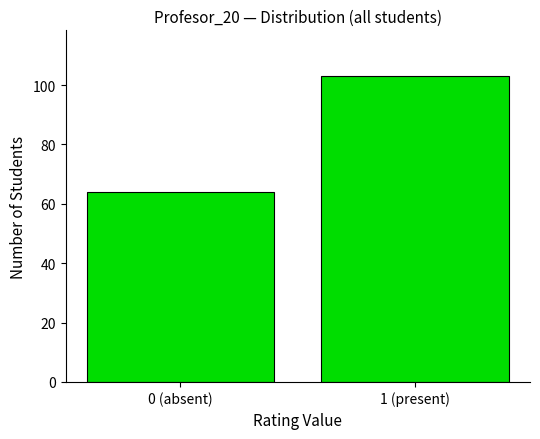

Reading left to right, extract all data points from this chart.

0 (absent)=64	1 (present)=103